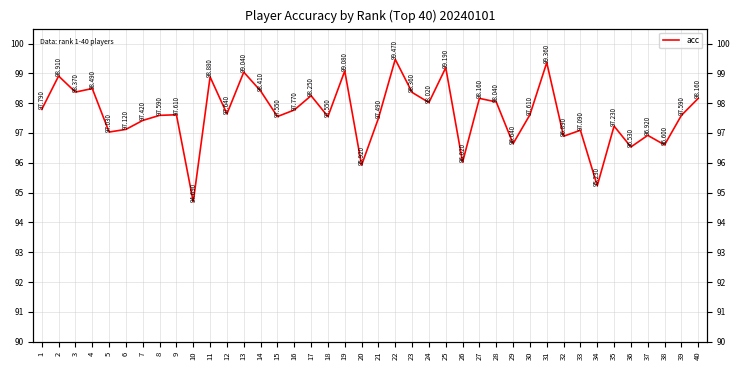

Between 13 and 35, which is larger?

13